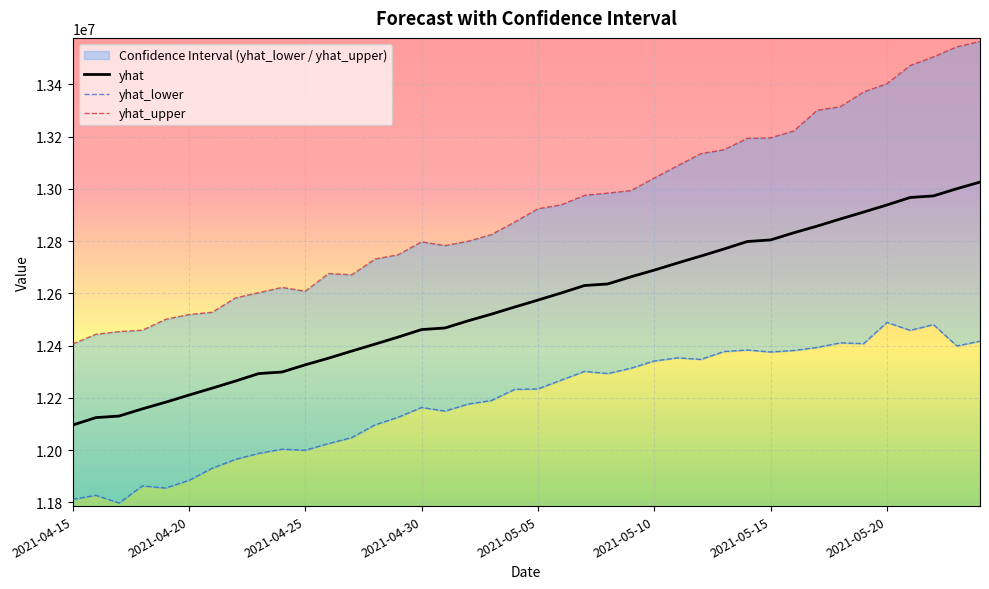

How many interior local peaks does the yhat_lower series have?

10